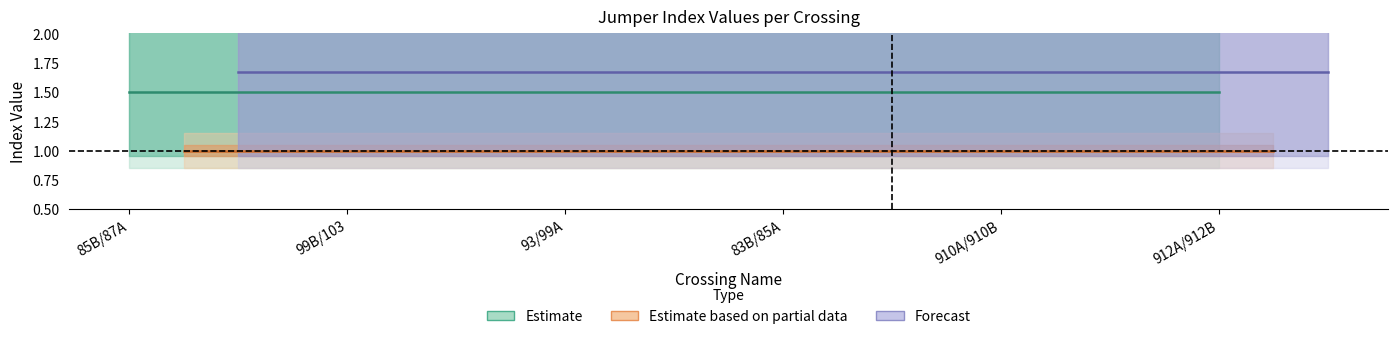

What position from the right is 912A/912B?

1